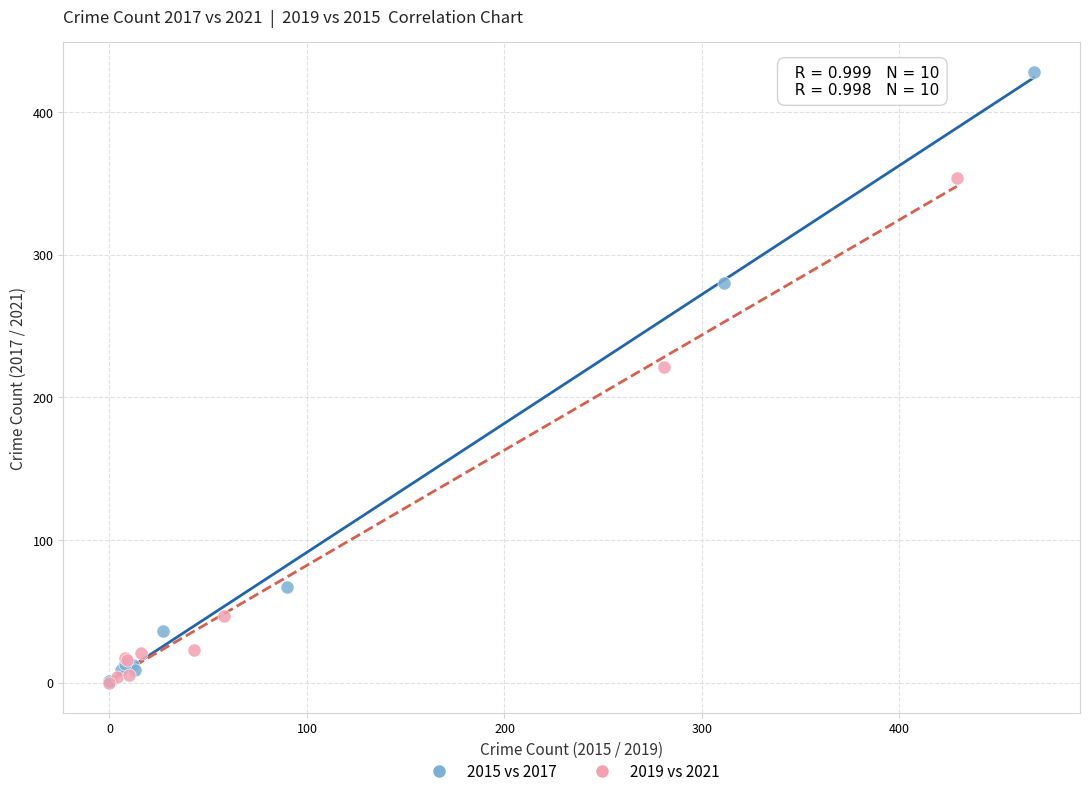

Which series has the largest Y range (max minus min)?

2015 vs 2017